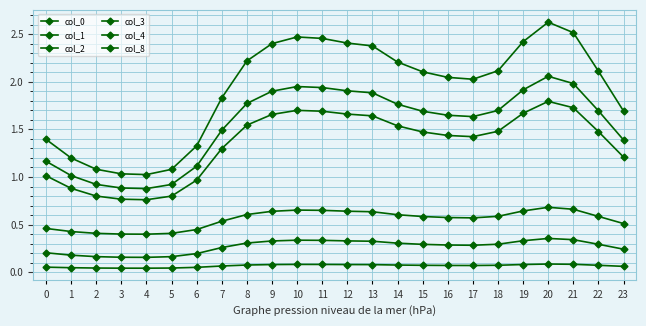

What is the sum of the col_4 values at 15 and 17?

1.2